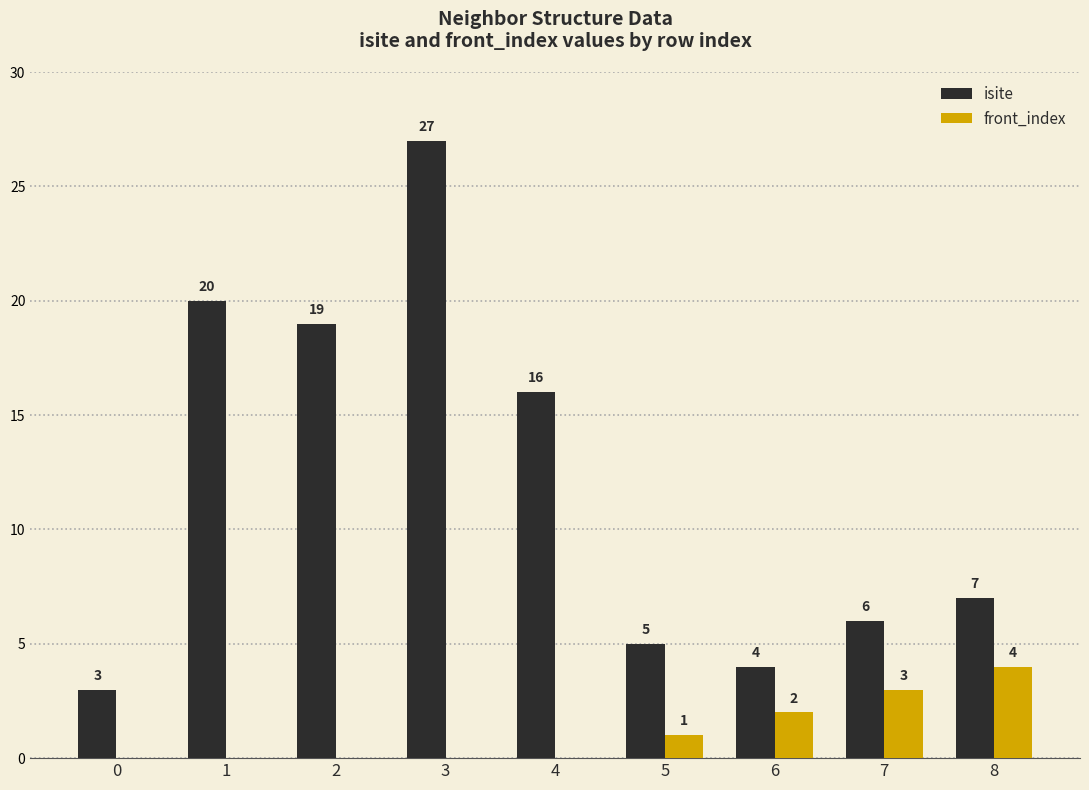

Is the value of isite at 3 greater than the value of front_index at 4?

Yes